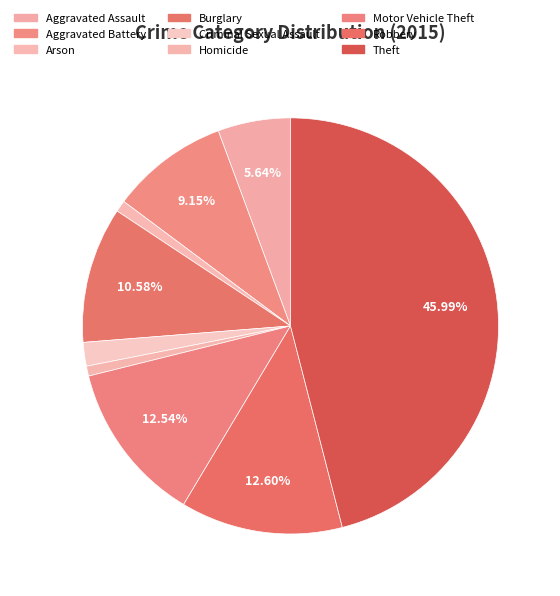

Which slice is the largest?

Theft